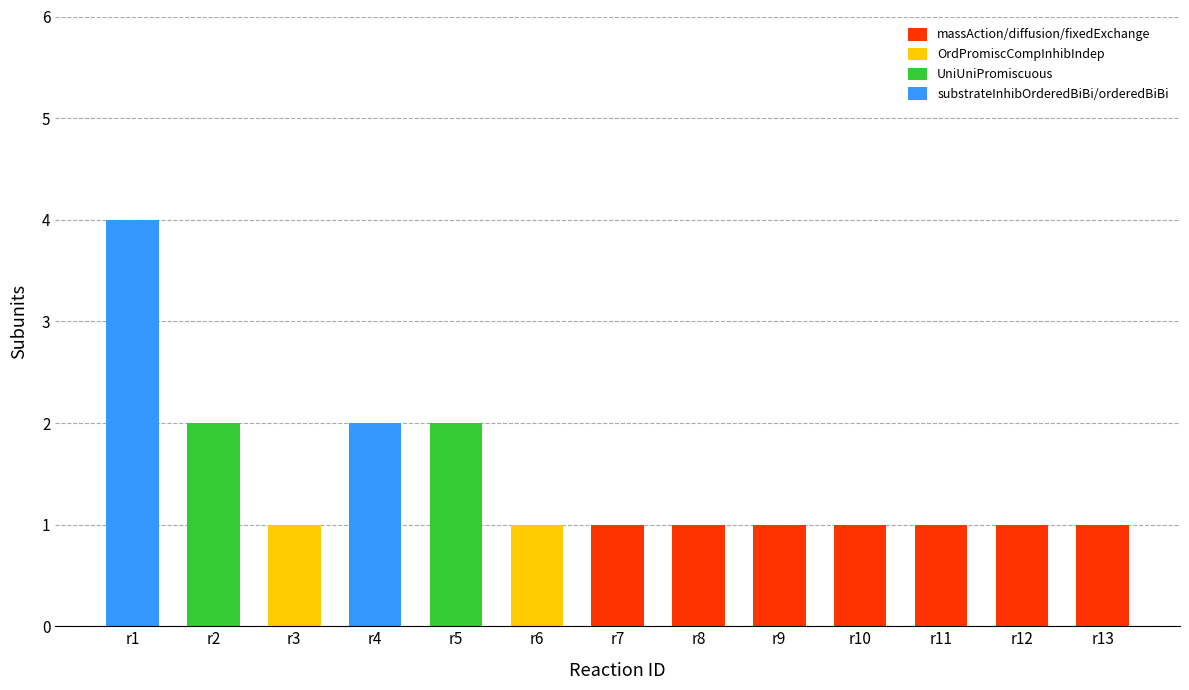

Is it true that massAction/diffusion/fixedExchange equals 1 at r10?

True